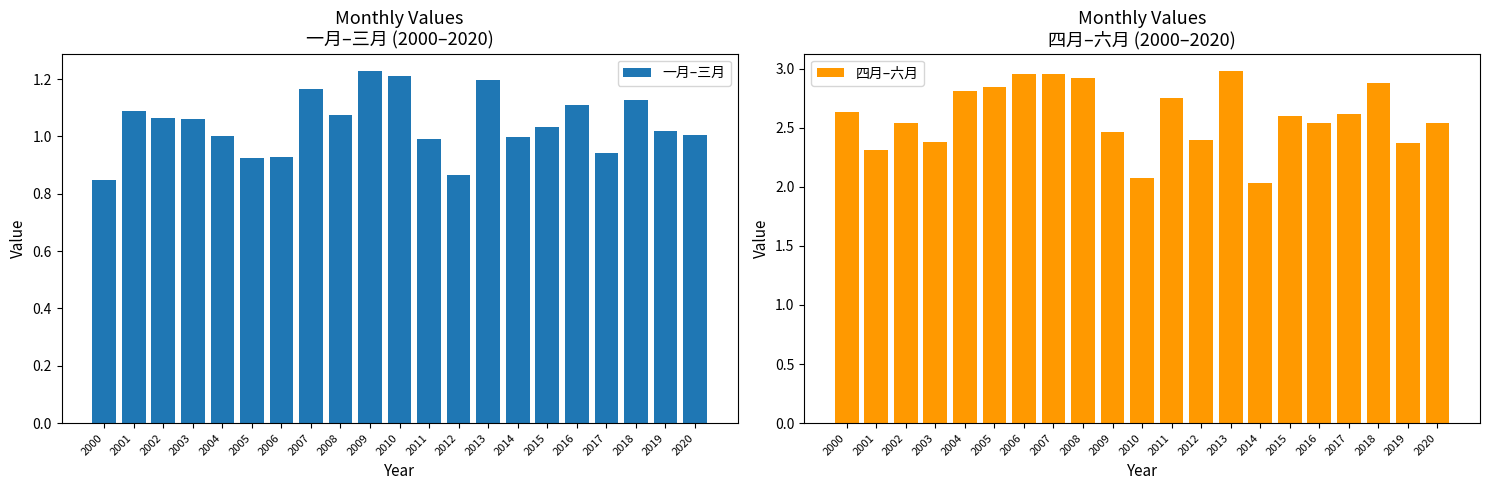

At how many categories does at least one series exceed 2?

21